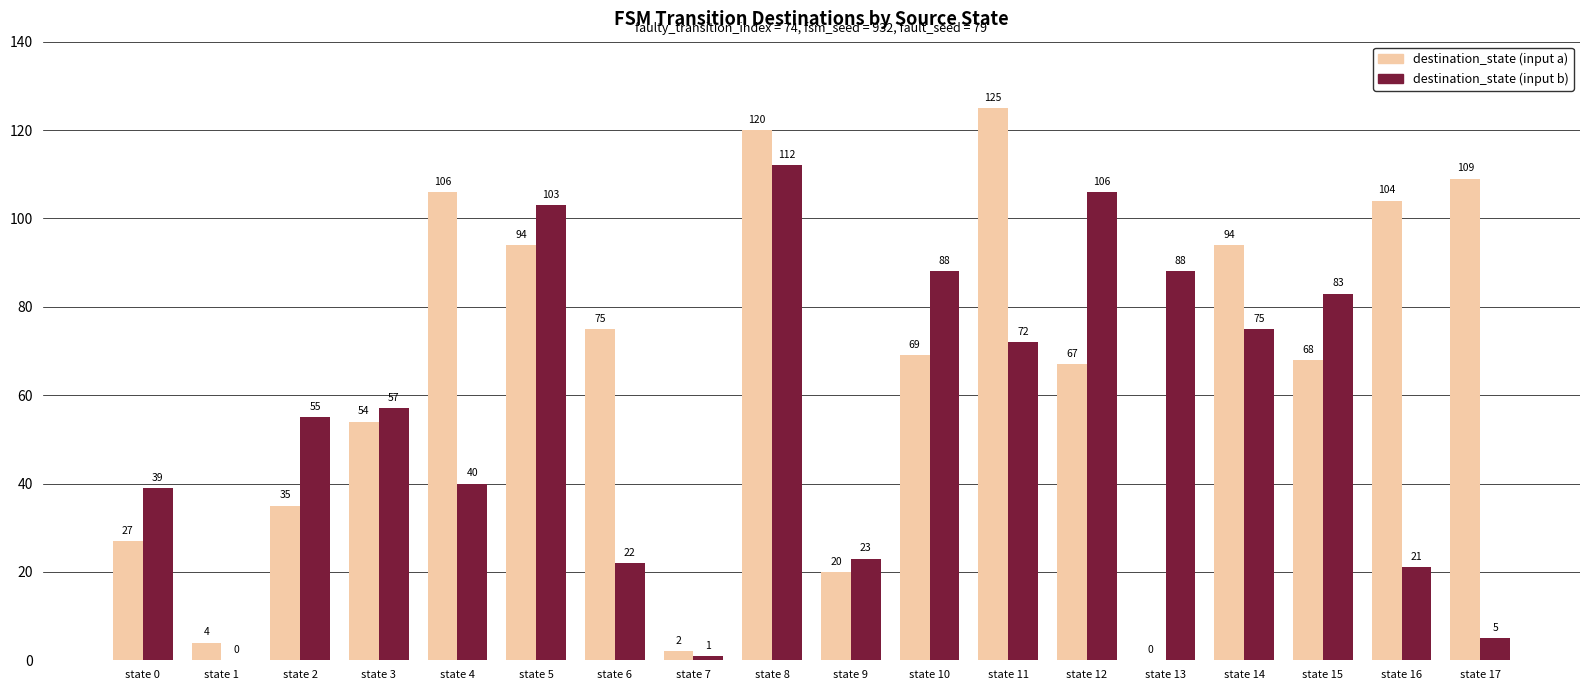

How many groups of bars are there?

18